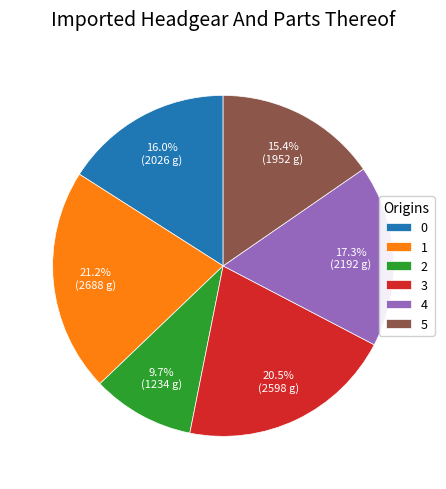

Is 0 the majority of the pie?

No